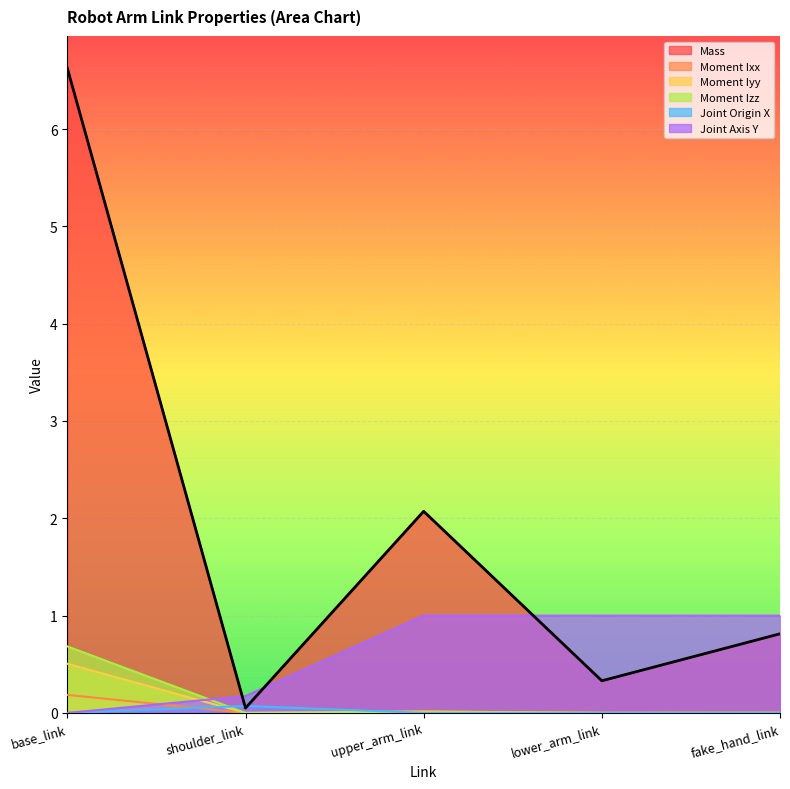

Reading right to left, extract all data points from this chart.

Mass: fake_hand_link=0.8	lower_arm_link=0.3	upper_arm_link=2.1	shoulder_link=0.1	base_link=6.6
Moment Ixx: fake_hand_link=0.0	lower_arm_link=0.0	upper_arm_link=0.0	shoulder_link=0.0	base_link=0.2
Moment Iyy: fake_hand_link=0.0	lower_arm_link=0.0	upper_arm_link=0.0	shoulder_link=0.0	base_link=0.5
Moment Izz: fake_hand_link=0.0	lower_arm_link=0.0	upper_arm_link=0.0	shoulder_link=0.0	base_link=0.7
Joint Origin X: fake_hand_link=0.0	lower_arm_link=0.0	upper_arm_link=0.0	shoulder_link=0.1	base_link=0.0
Joint Axis Y: fake_hand_link=1.0	lower_arm_link=1.0	upper_arm_link=1.0	shoulder_link=0.2	base_link=0.0